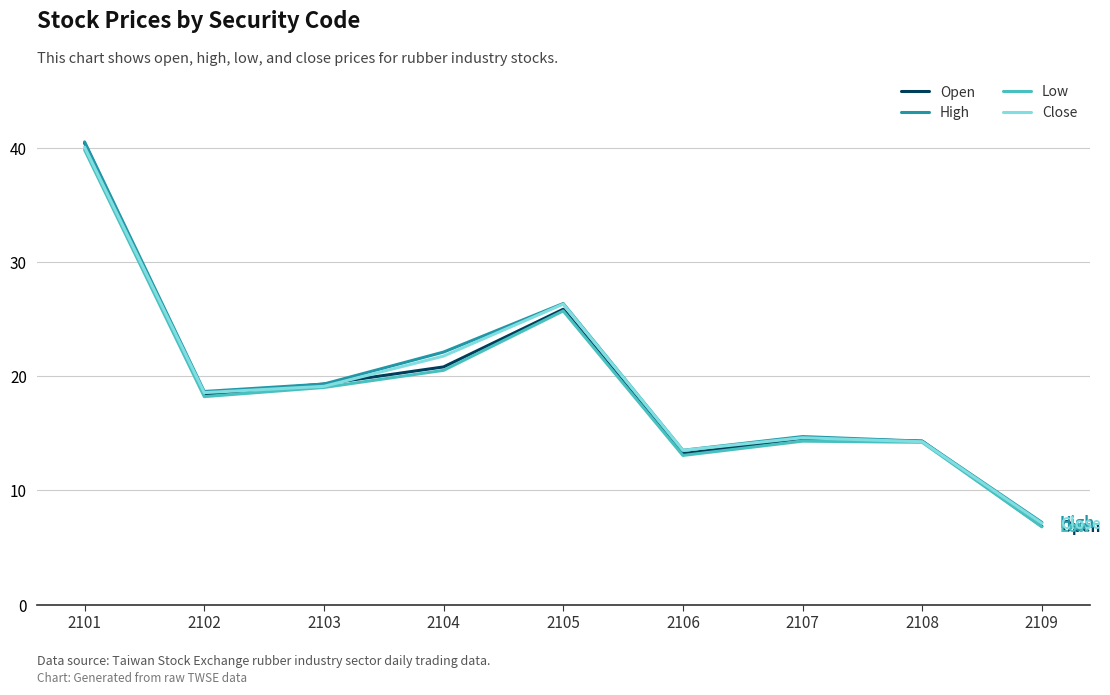

At which label does Open reach its minimum?

2109